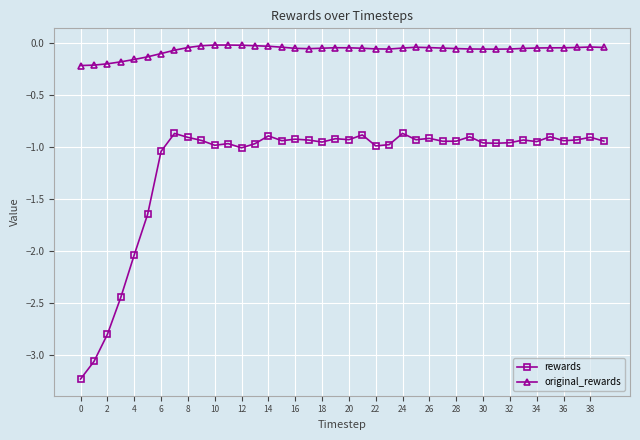

True or false: original_rewards and rewards intersect in this chart.

False